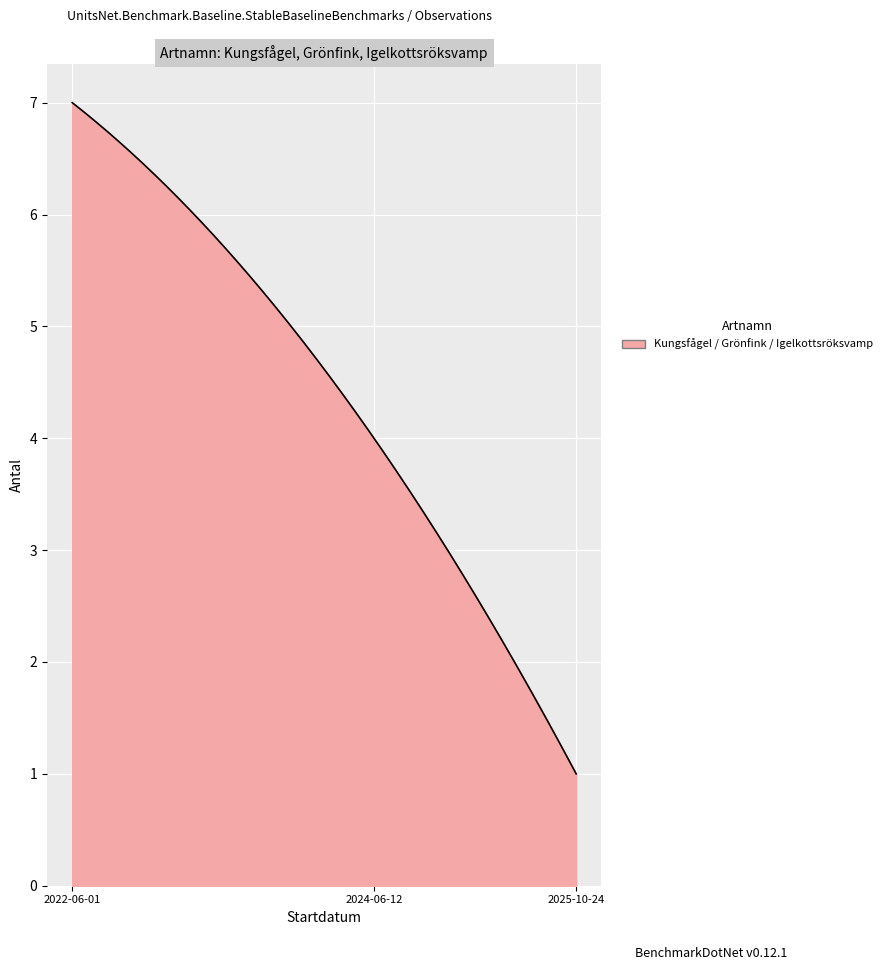

What is the difference between the maximum and minimum values?

6.0